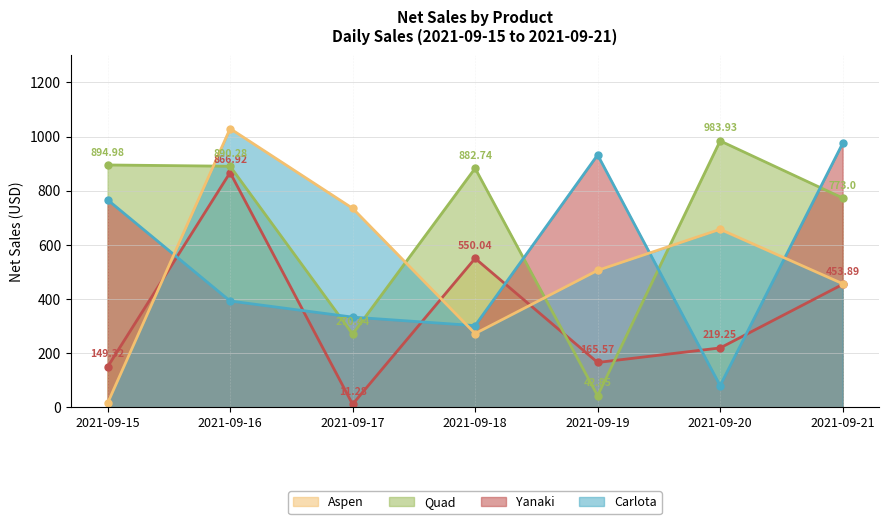

What is the difference between the maximum and minimum values in the Quad (line) series?

941.1